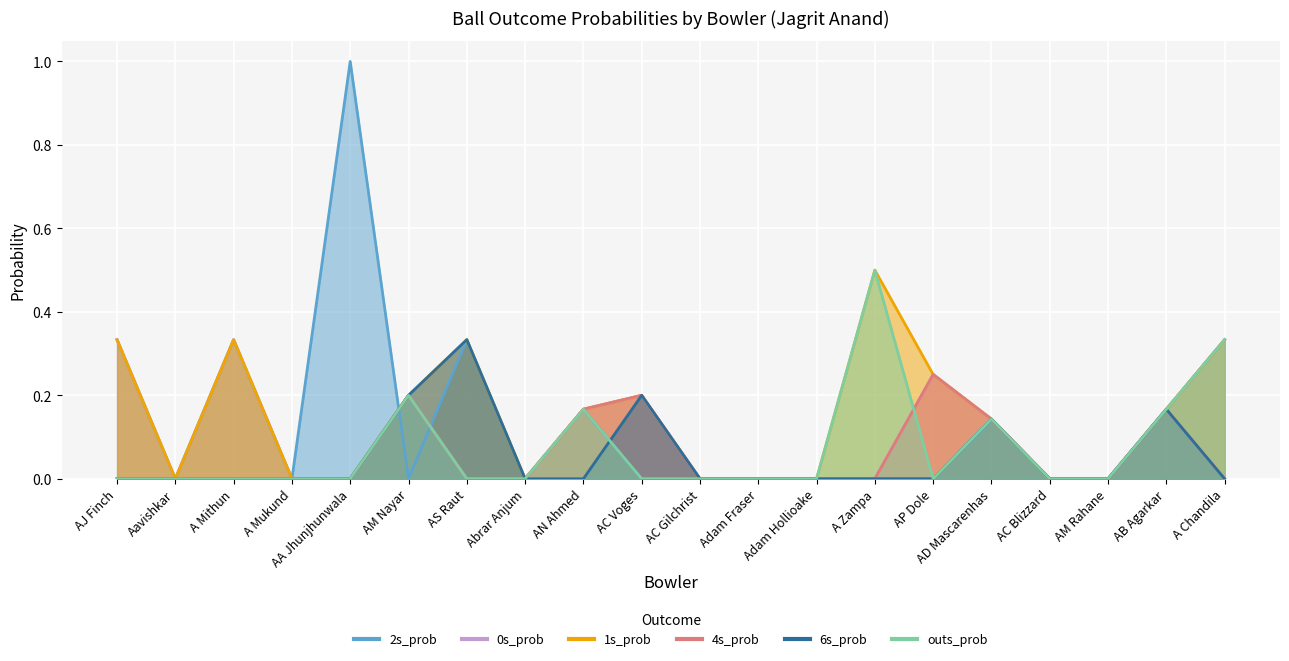

At Adam Fraser, list the series in order from smallest to largest.

2s_prob, 0s_prob, 1s_prob, 4s_prob, 6s_prob, outs_prob